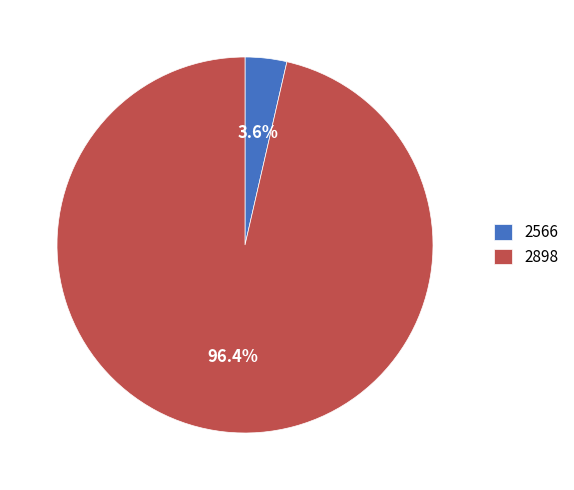

How much of the chart is everything except 2898?

3.6%